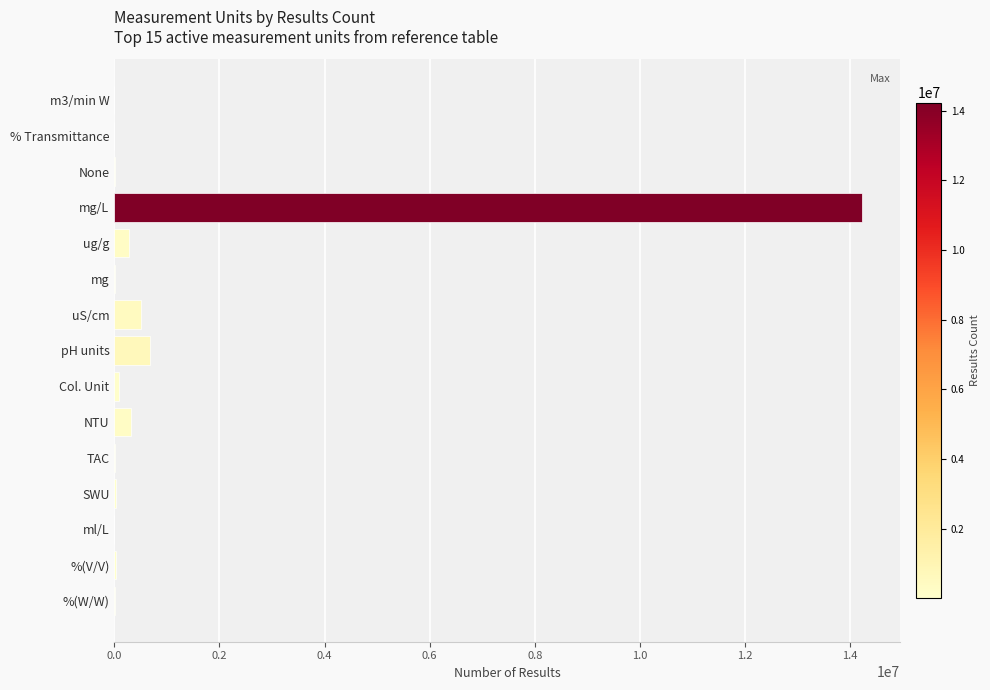

At which label is the value closest to 7115771?

pH units